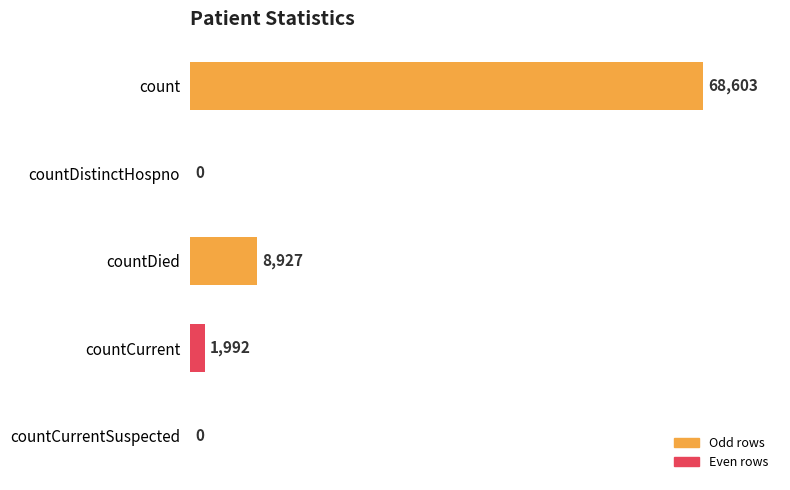

How many series are shown in this chart?

1